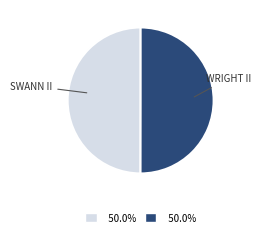

Do WRIGHT II and SWANN II together represent more than half of the pie?

Yes